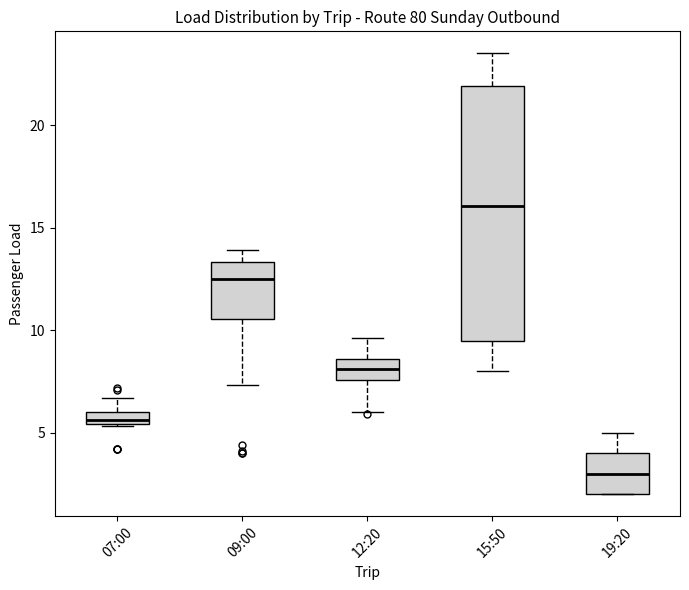

Comparing the boxes themselves (not the whiskers), which one is the tallest?

15:50